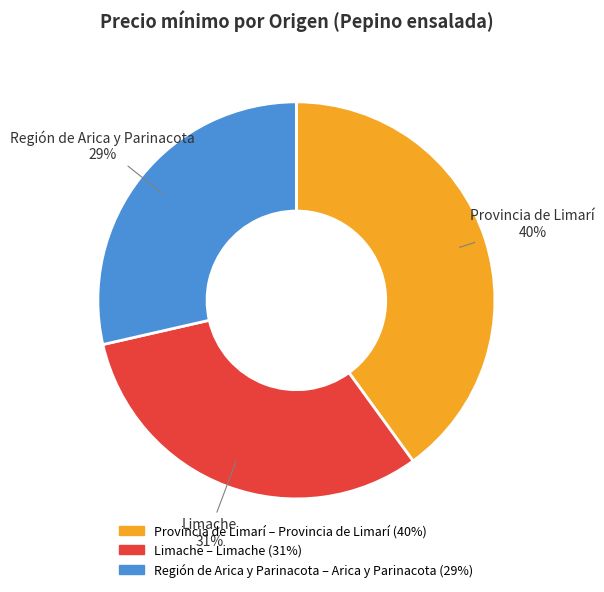

To the nearest percent, what is the difference between the largest and smallest slice percentages?

11%